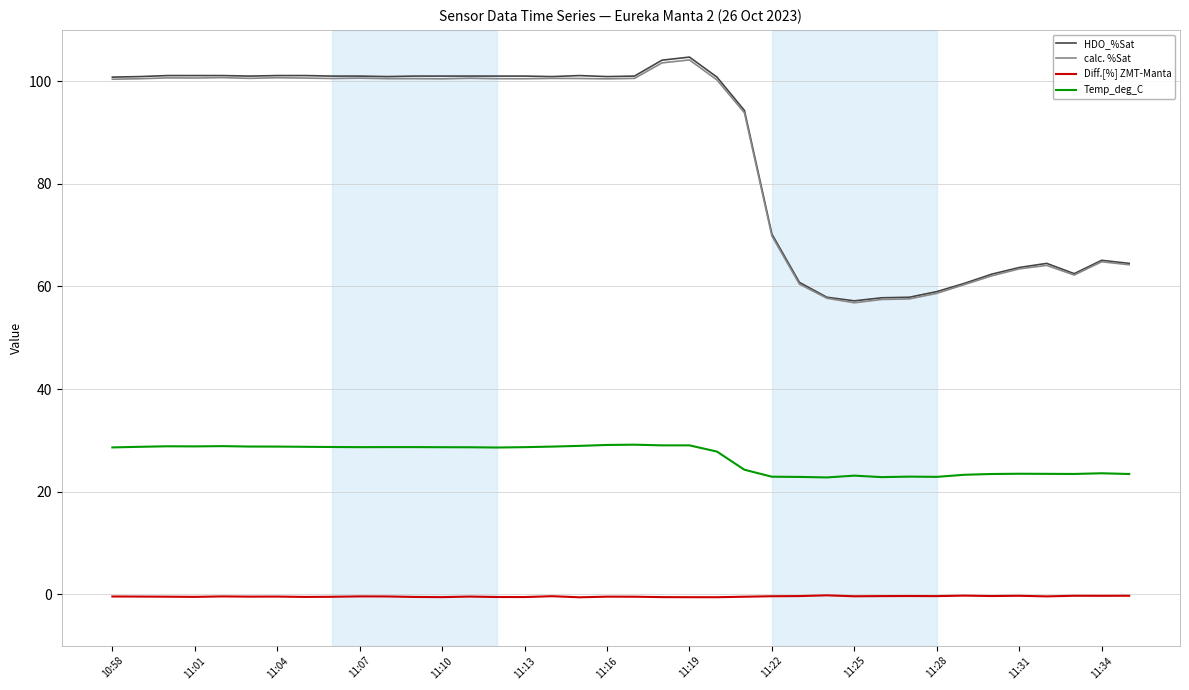

What is the maximum value shown in the chart?

104.7